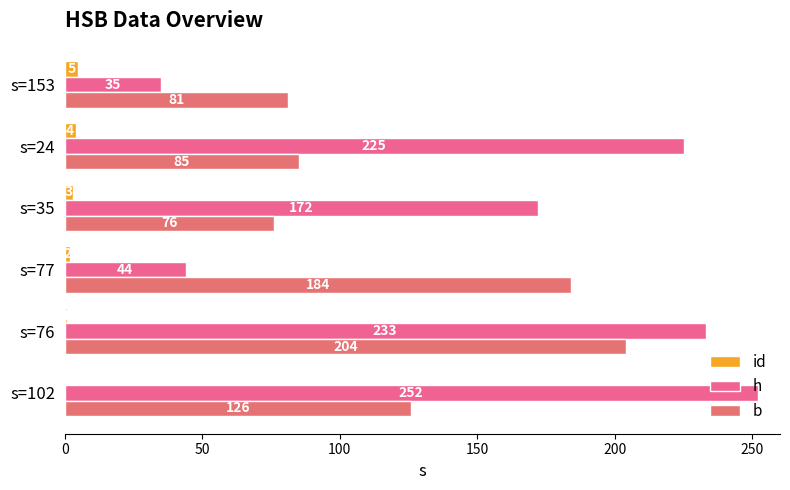

How many series are shown in this chart?

3